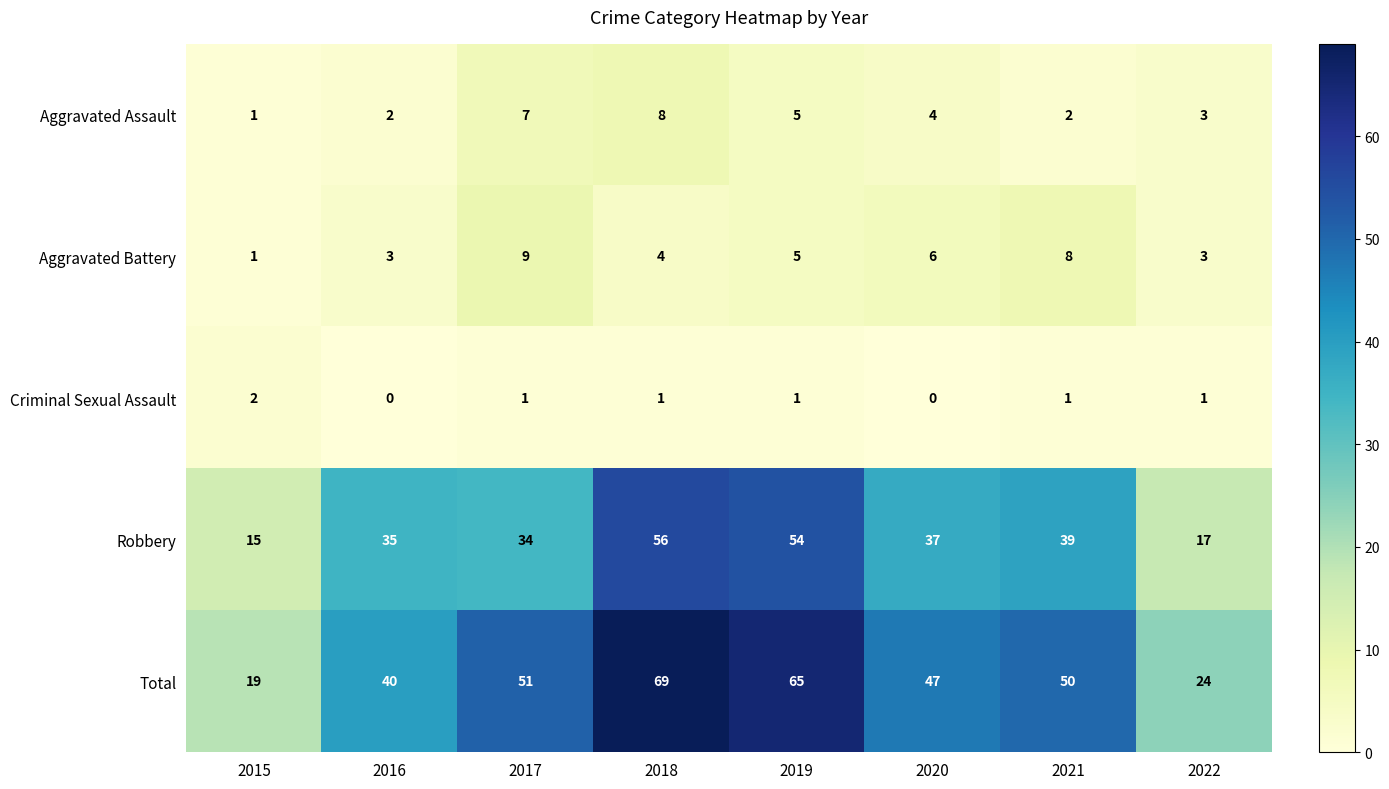

What is the spread (max minus min) of values at 2018?

68